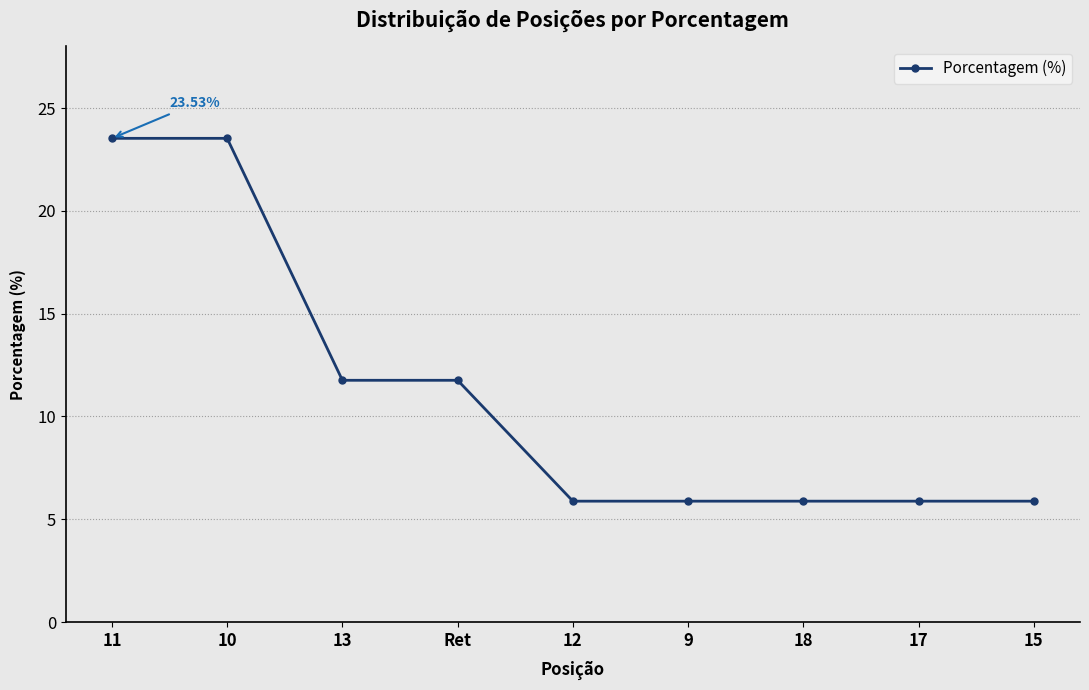

What position from the right is 9?

4